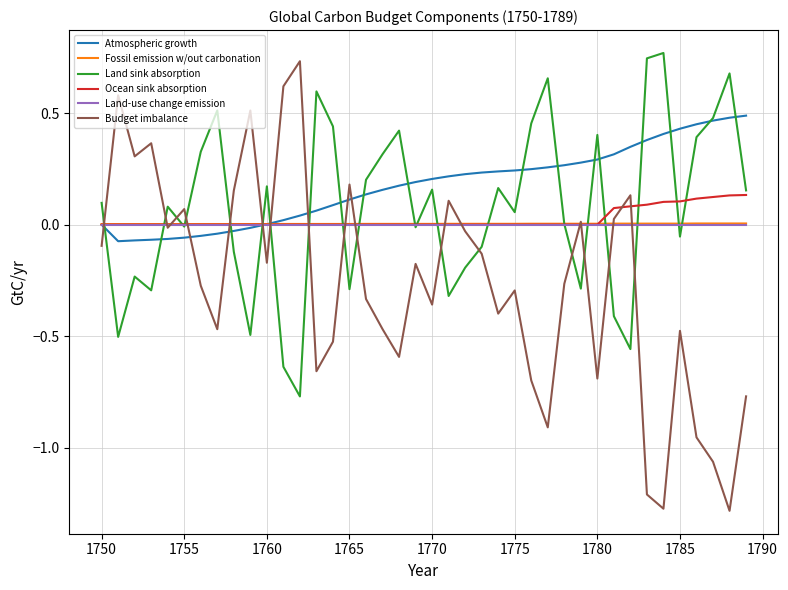

Which series has the largest range (max minus min)?

Budget imbalance